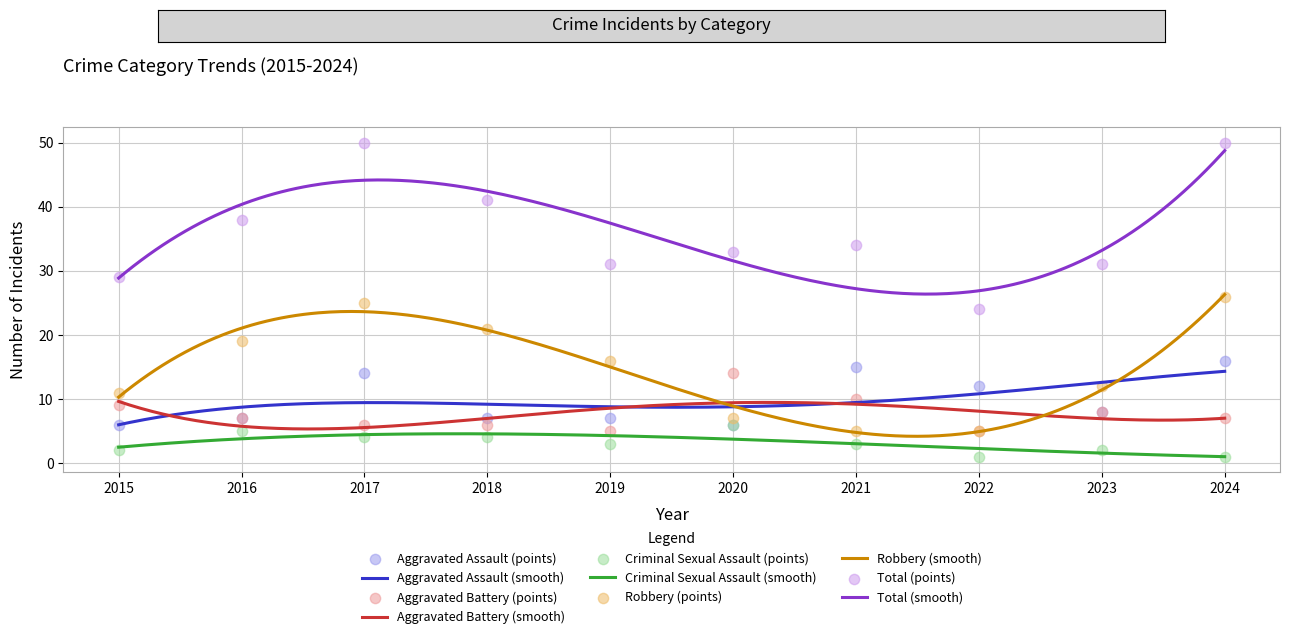

At how many categories does at least one series exceed 36?

4